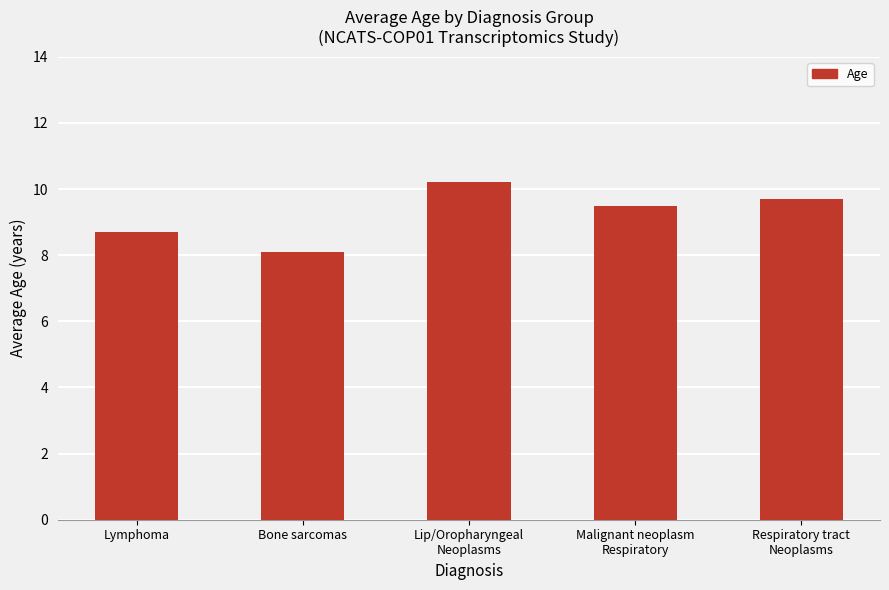

Rank the categories by value from lowest to highest.

Bone sarcomas, Lymphoma, Malignant neoplasm
Respiratory, Respiratory tract
Neoplasms, Lip/Oropharyngeal
Neoplasms